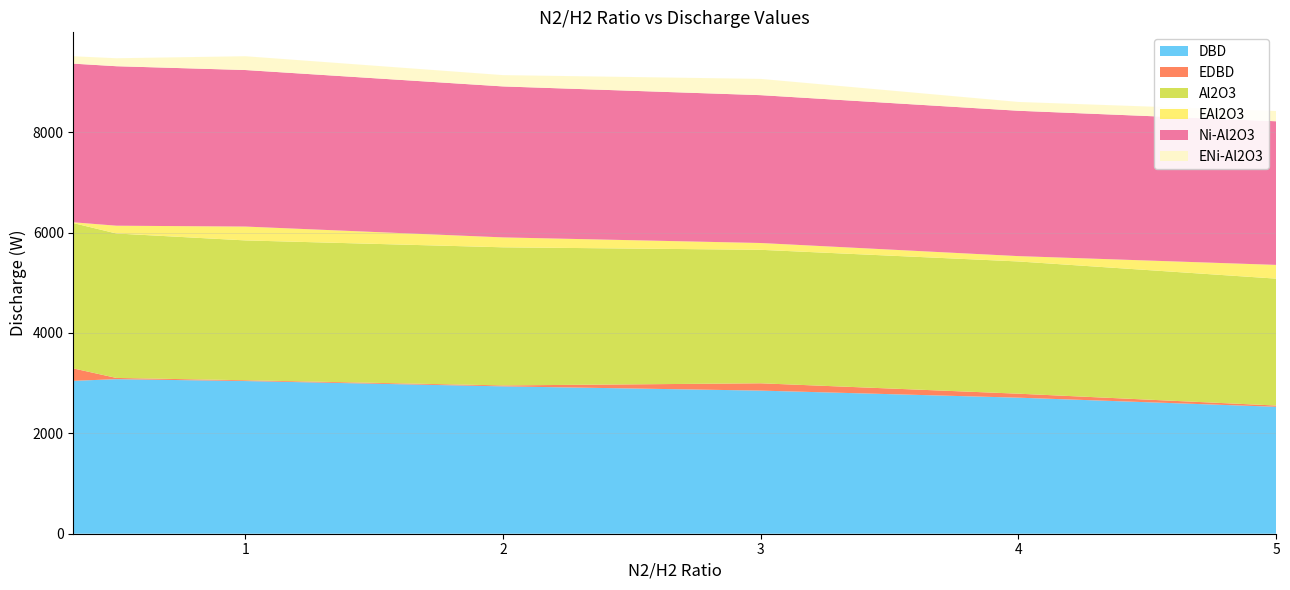

Reading right to left, transcribe all the data shown in this chart.

DBD: 2529.0	2710.7	2851.3	2936.0	3042.0	3079.3	3046.3
EDBD: 25.1	79.3	145.9	18.6	15.6	24.4	246.8
Al2O3: 2528.3	2634.7	2659.3	2752.0	2786.3	2878.0	2895.0
EAl2O3: 273.6	106.3	135.6	197.3	275.9	155.2	16.4
Ni-Al2O3: 2861.8	2896.0	2945.8	3008.0	3118.8	3177.5	3161.0
ENi-Al2O3: 204.2	175.8	324.1	225.4	275.2	159.0	147.5